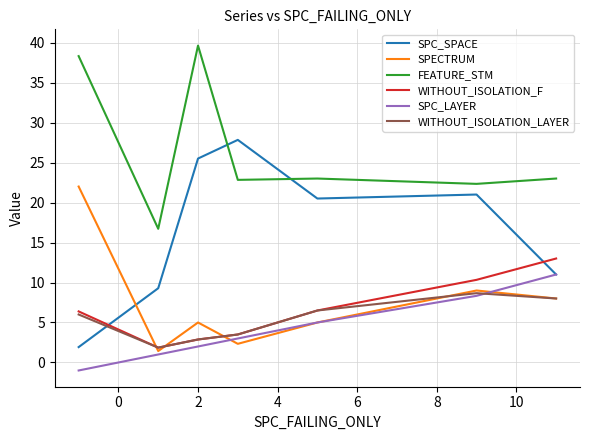

What is the difference between the maximum and minimum values in the SPC_SPACE series?

25.9